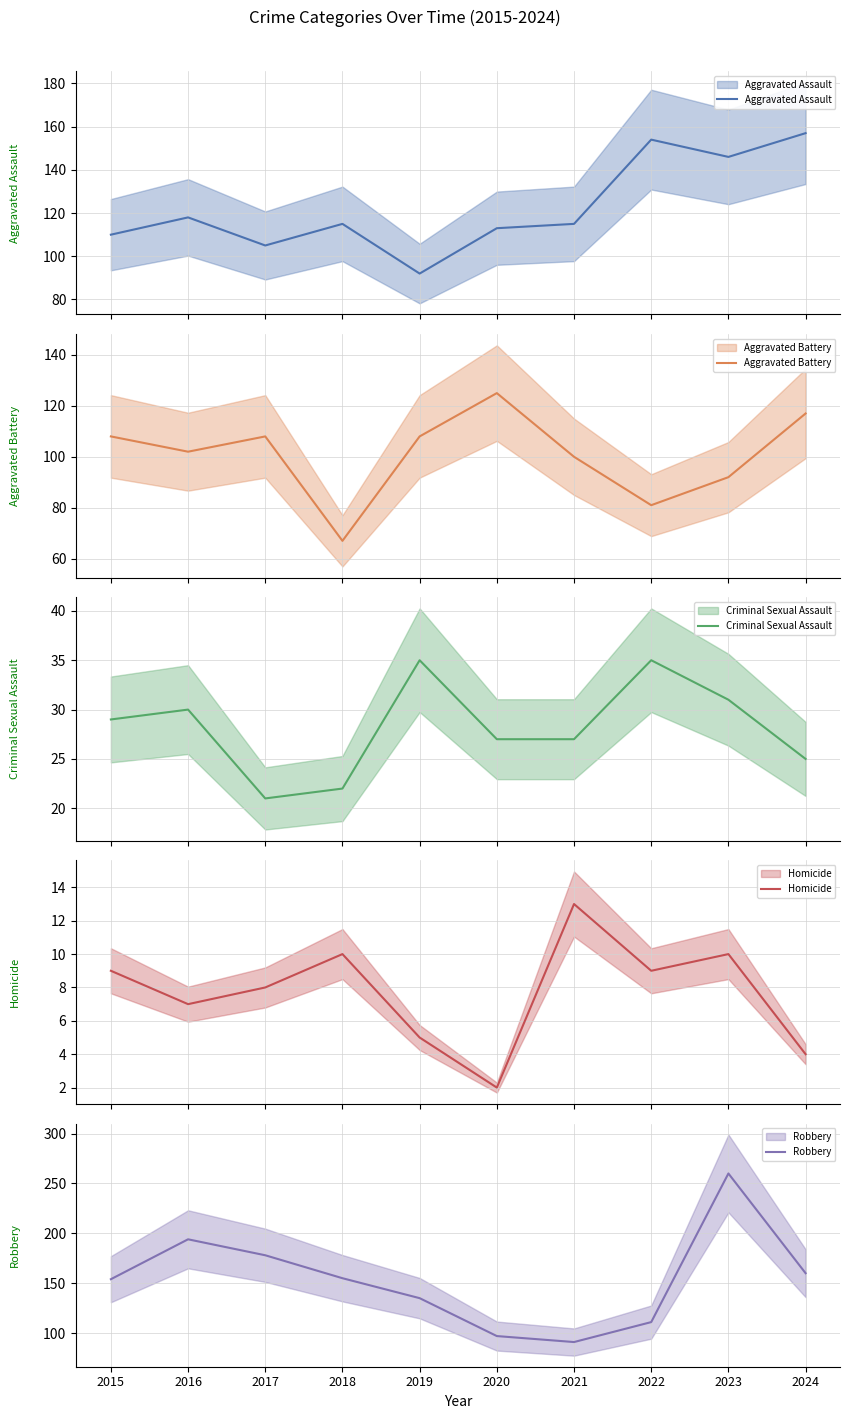

At which category does Aggravated Assault reach its first local peak?

2016